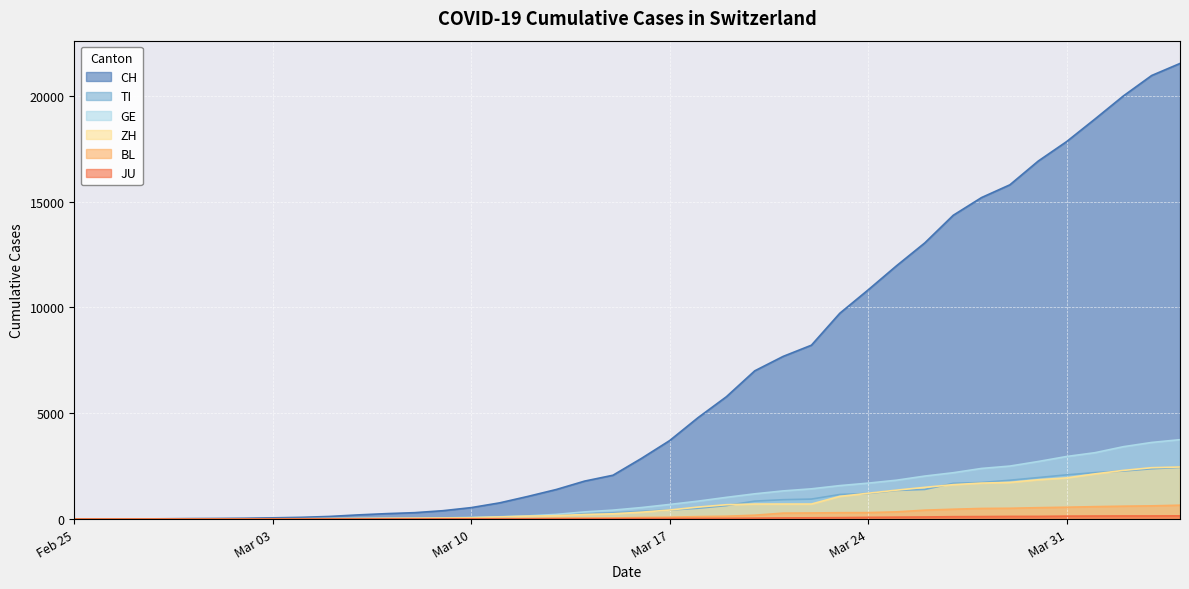

Reading right to left, what are all the values shown in this chart?

CH: 21530	20960	19992	18903	17837	16918	15796	15193	14354	13052	11968	10829	9725	8217	7686	7005	5781	4793	3710	2864	2072	1795	1398	1072	766	542	396	303	257	197	125	83	59	40	29	23	13	6	2	0
TI: 2442	2377	2271	2195	2091	1962	1837	1727	1688	1401	1354	1209	1162	945	916	849	638	511	426	368	293	265	206	163	108	75	61	49	41	28	25	13	8	4	2	2	1	1	1	0
GE: 3753	3621	3420	3137	2958	2721	2505	2393	2190	2033	1837	1699	1582	1430	1331	1194	1027	848	692	544	423	340	222	150	109	76	56	40	38	25	17	14	13	10	9	8	4	1	1	0
ZH: 2461	2428	2300	2136	1947	1859	1733	1701	1627	1500	1368	1221	1073	711	711	711	679	568	429	326	250	218	163	140	101	62	49	40	34	29	23	15	13	10	7	6	2	2	0	0
BL: 656	625	610	588	561	539	511	502	466	422	341	306	302	289	282	184	134	116	89	76	54	47	42	26	26	22	20	19	15	6	6	2	2	2	2	2	1	0	0	0
JU: 154	149	149	145	140	128	127	119	114	100	92	82	69	61	54	44	36	32	29	25	19	18	17	12	7	7	7	5	5	4	4	2	2	1	1	1	1	1	0	0